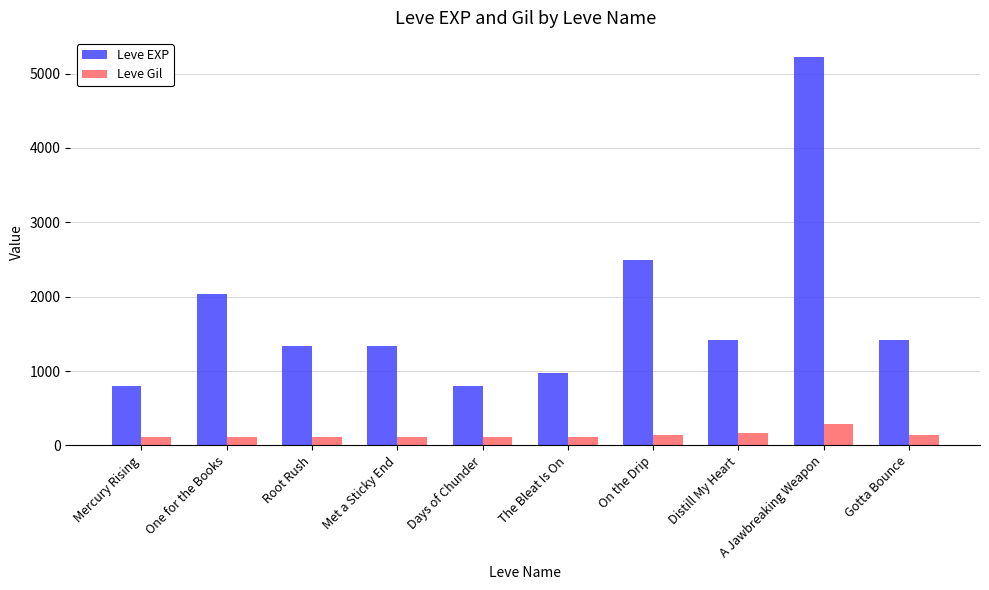

List the series in order of their overall mean, lowest first.

Leve Gil, Leve EXP